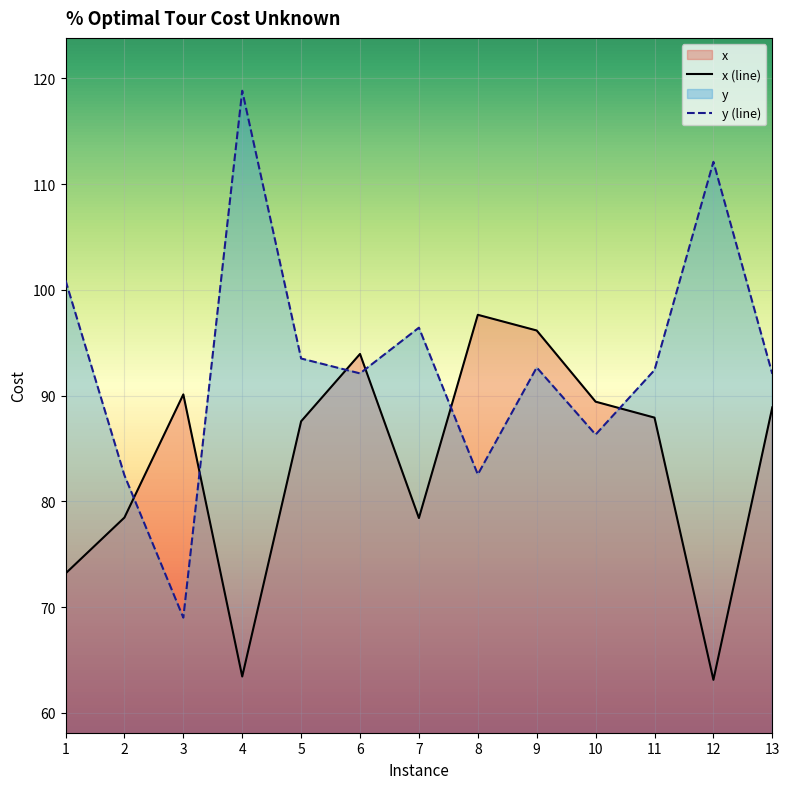

What is the difference between the highest and lowest values at 8?

15.1